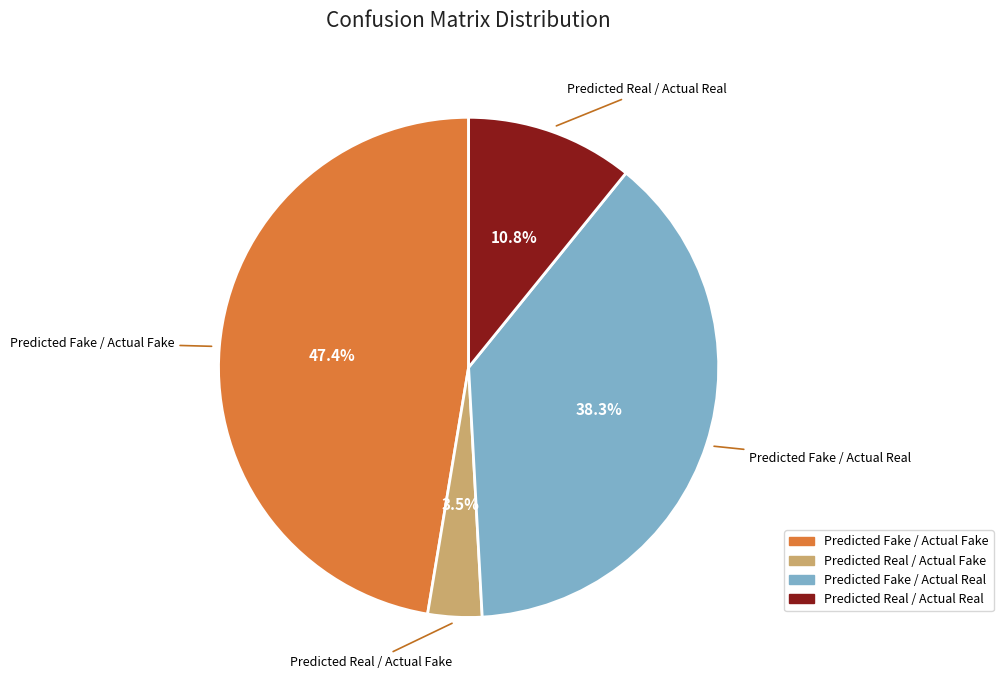

Does Predicted Real / Actual Fake represent more than half of the total?

No